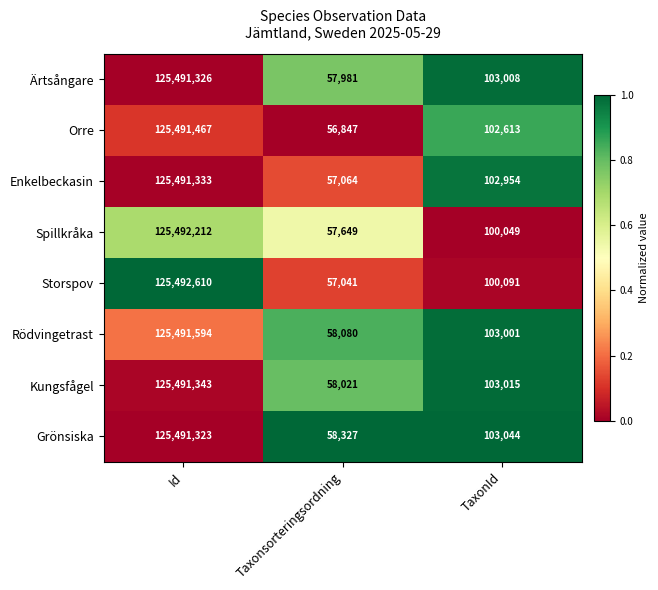

What is the difference between the highest and lowest values at Id?

1287